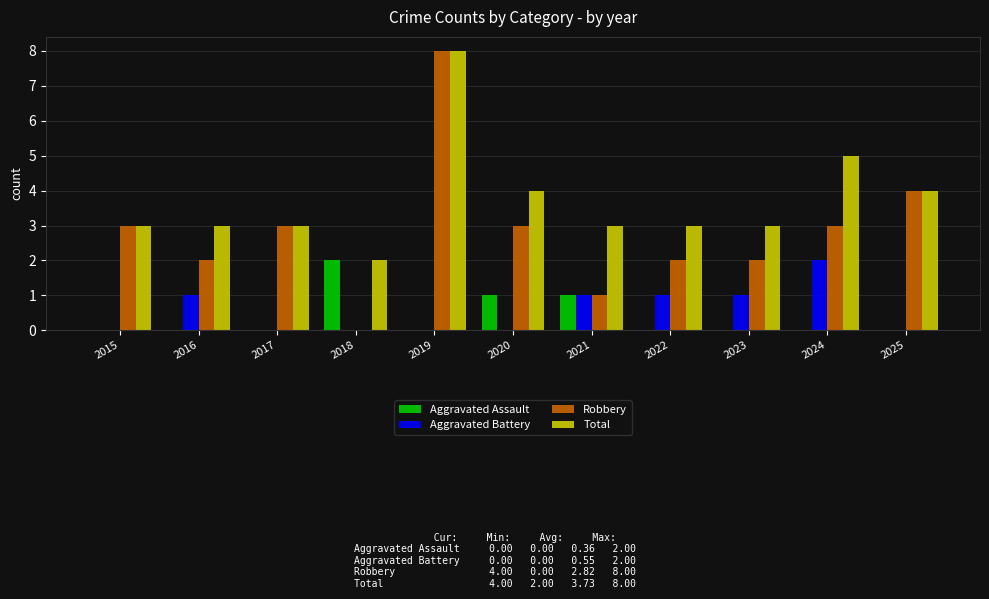

At which category is the sum across all series the highest?

2019